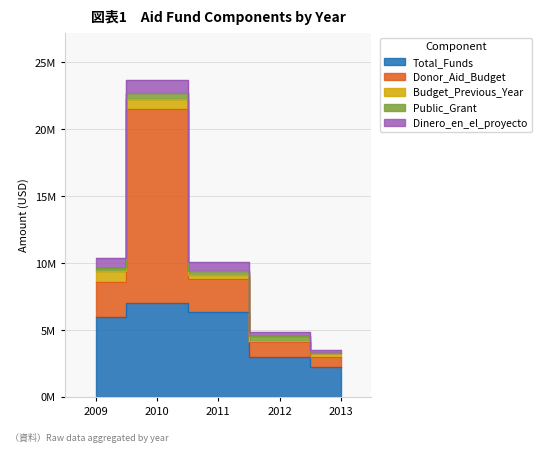

Which label corresponds to the smallest value in the chart?

2013